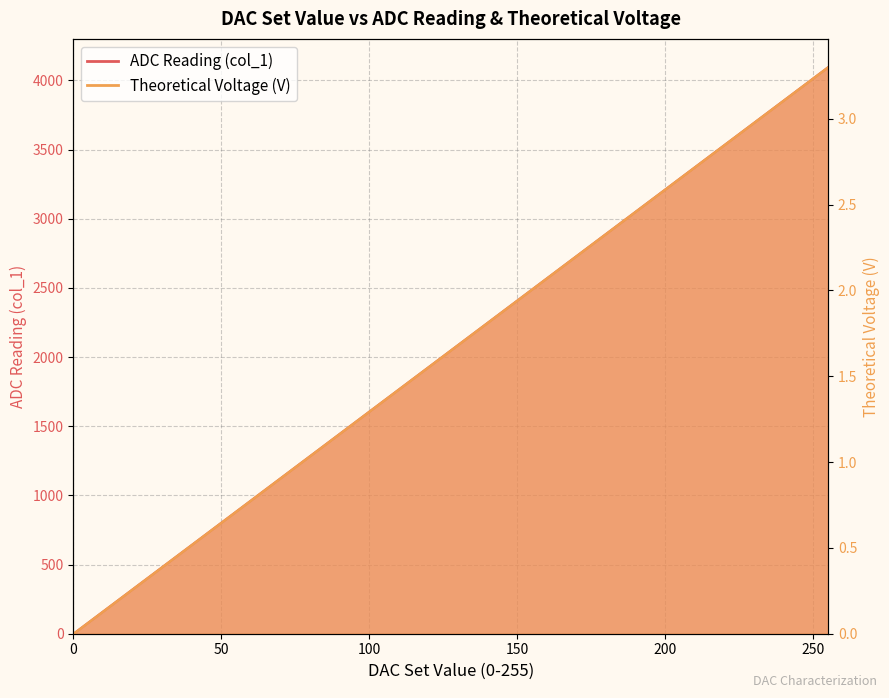

Rank the series at 10 from lowest to highest value.

Theoretical Voltage (V), ADC Reading (col_1)